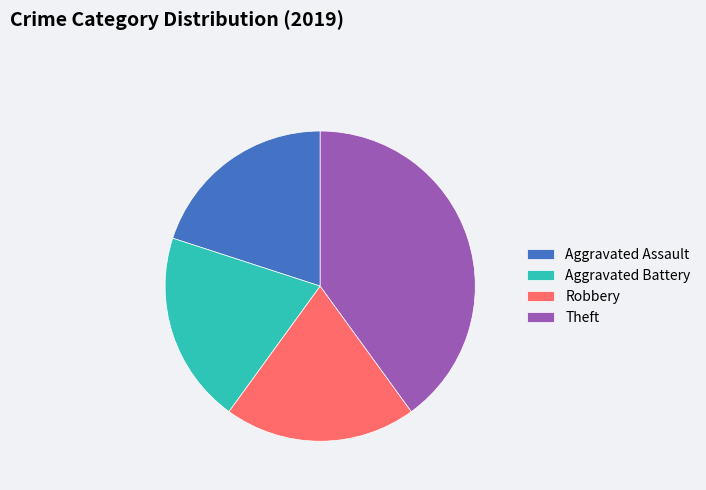

Does any single category account for the majority?

No